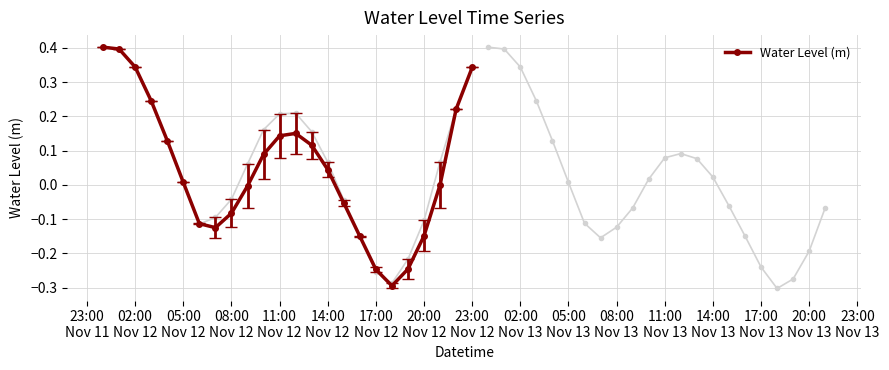

How many interior local valleys does the Water Level (m) series have?

2